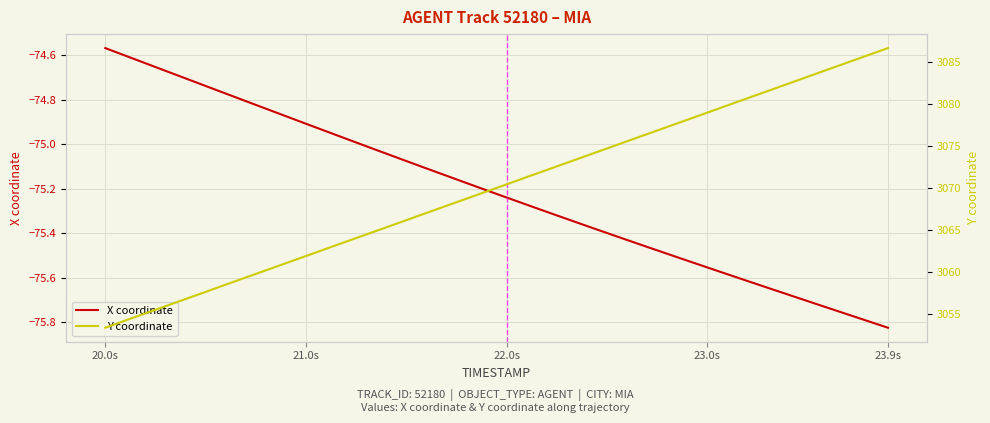

At which label does X coordinate reach its minimum?

23.9s